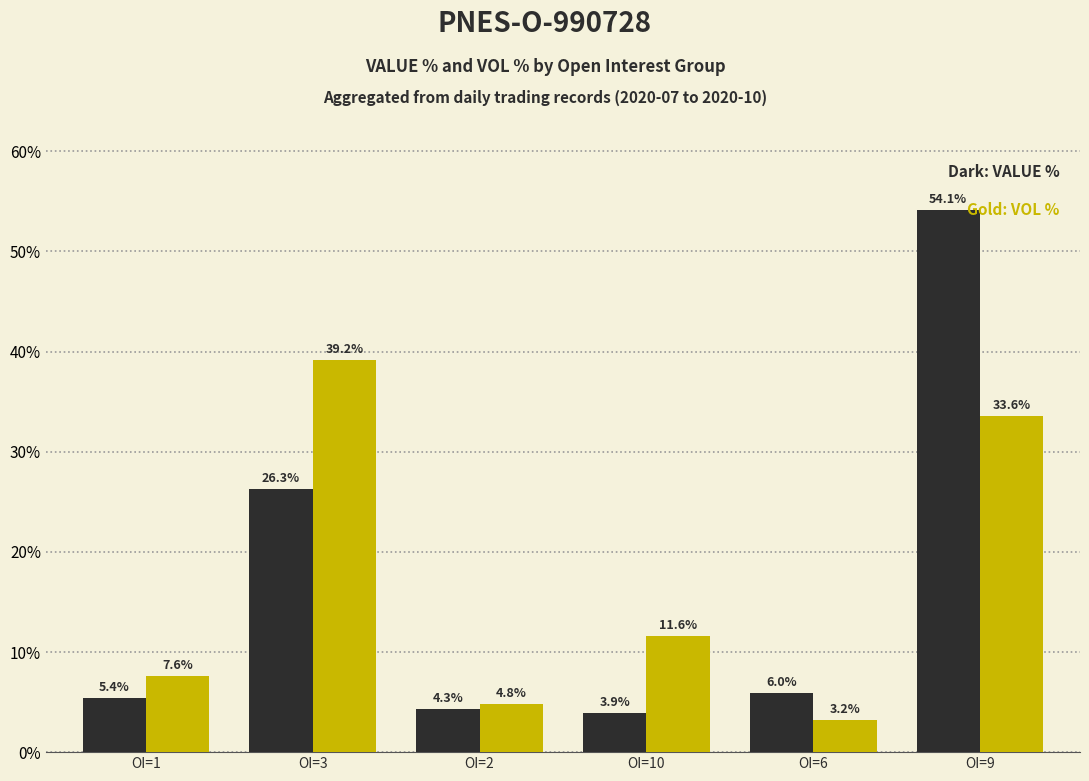

What is the spread (max minus min) of values at OI=6?

2.8